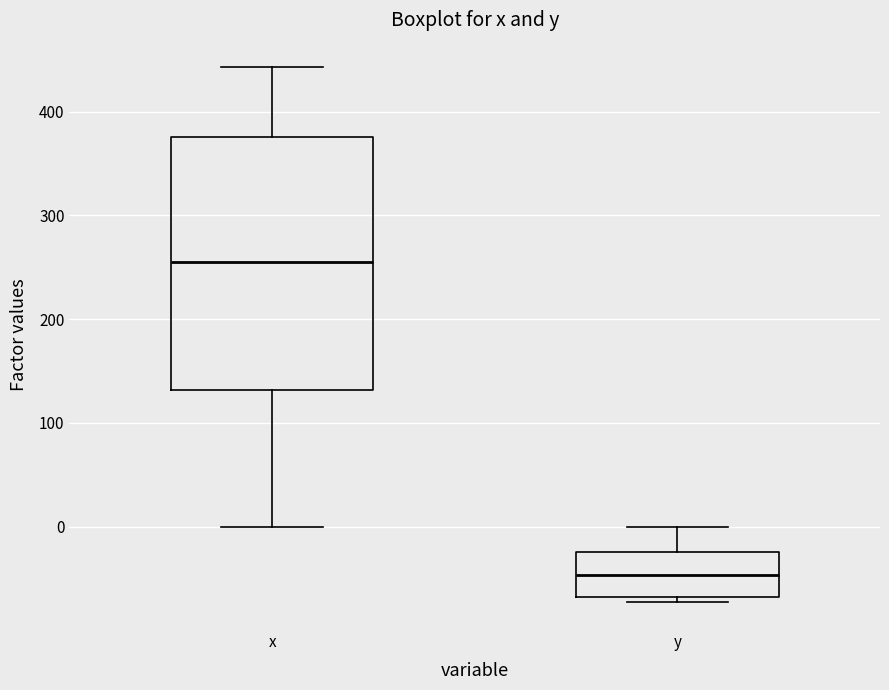

Which box is the tallest, from its lower edge to its upper edge?

x